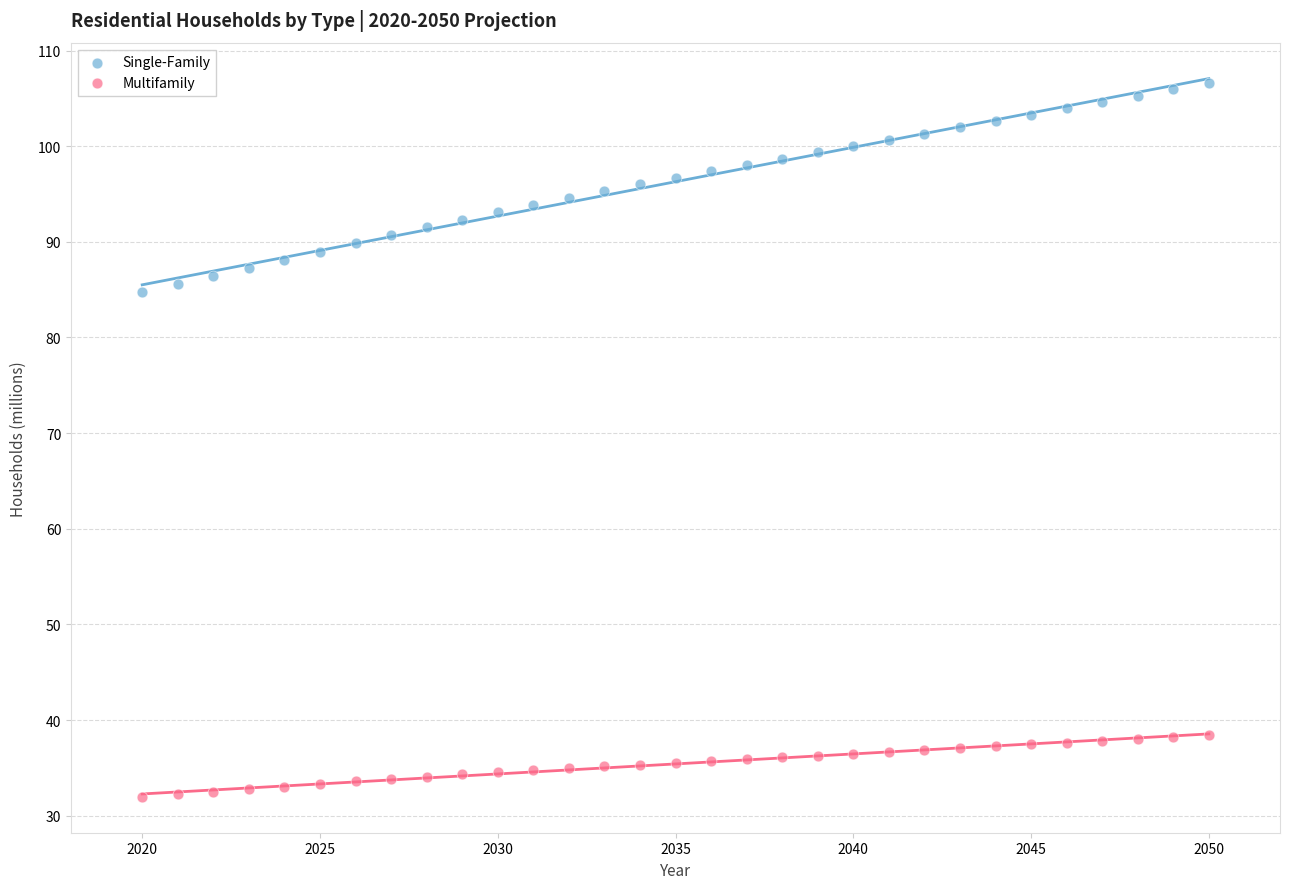

Which series has the widest spread of Y values?

Single-Family